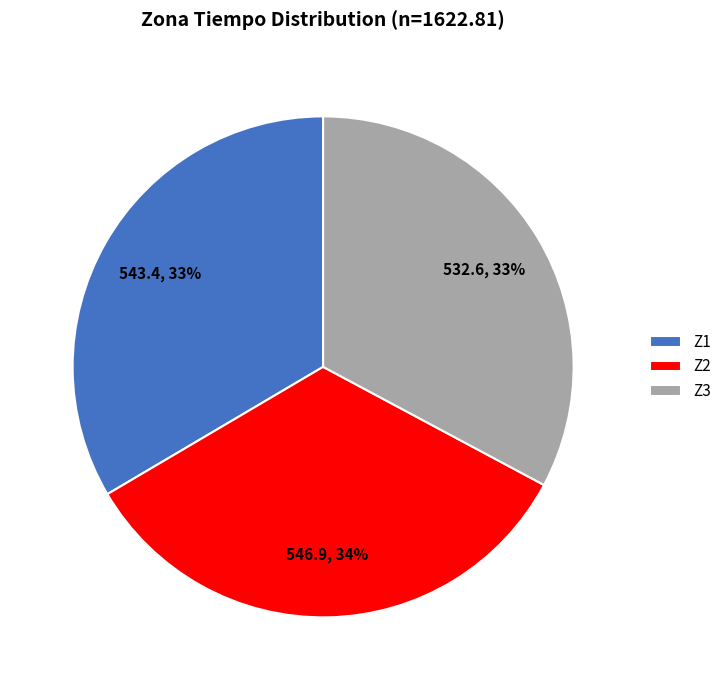

Combined, do Z1 and Z3 account for over 50%?

Yes